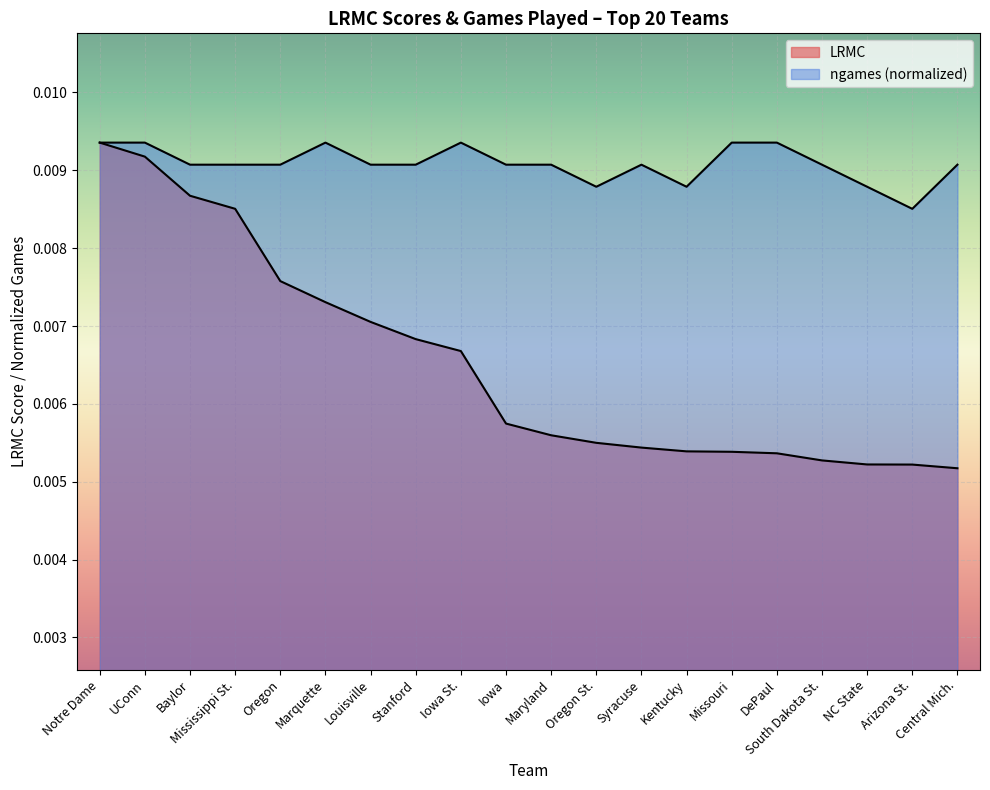

How many series are shown in this chart?

2